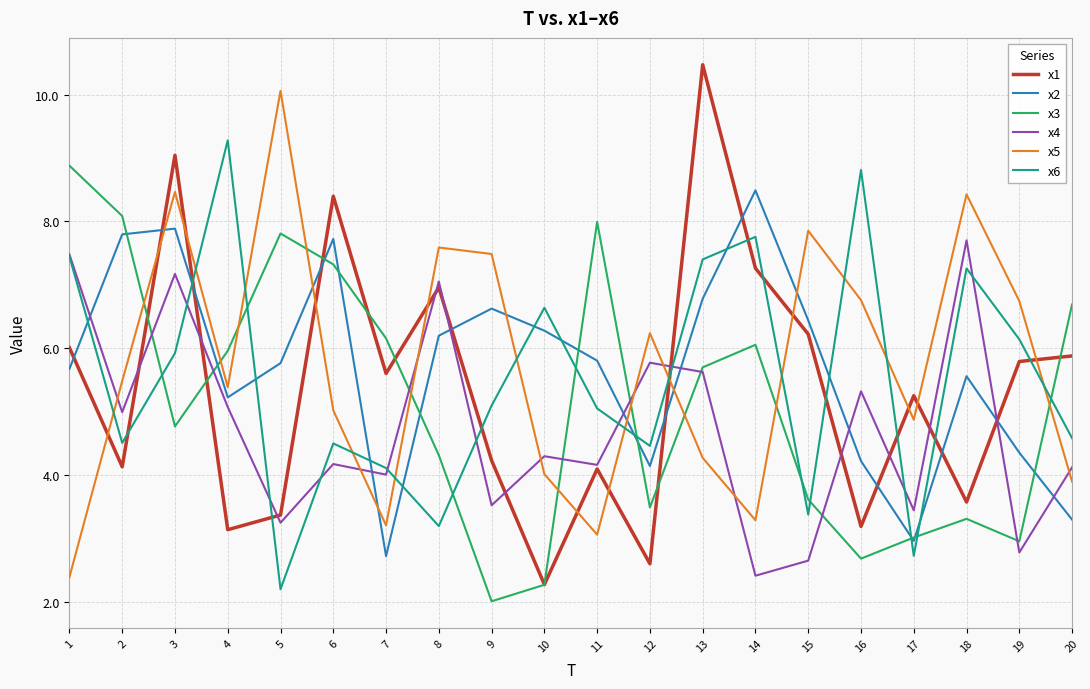

At which category is the sum across all series the highest?

3